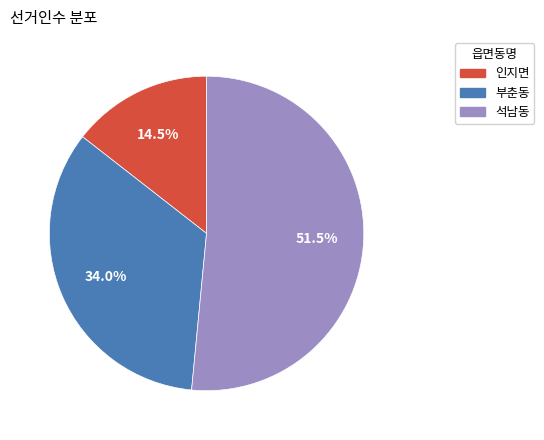

Combined, what portion of the pie is 석남동 and 부춘동?

85.5%